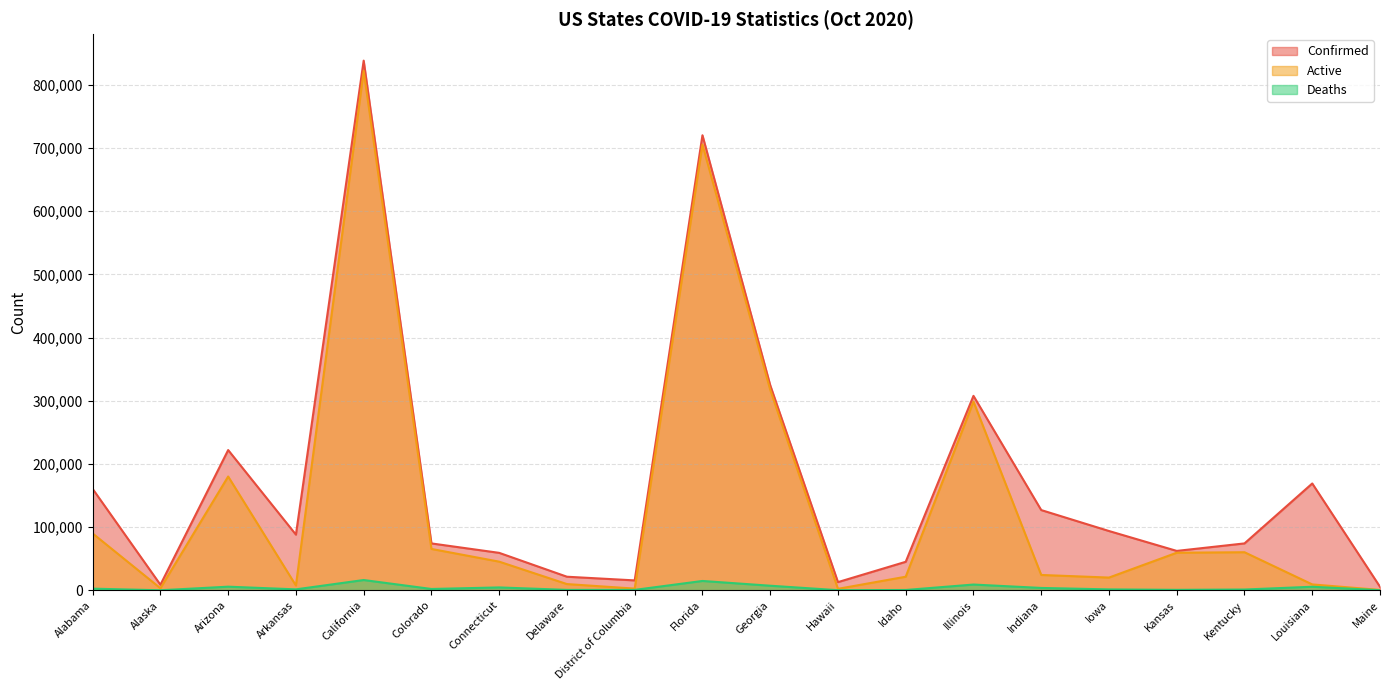

What is the difference between the maximum and minimum values in the Confirmed series?

832637